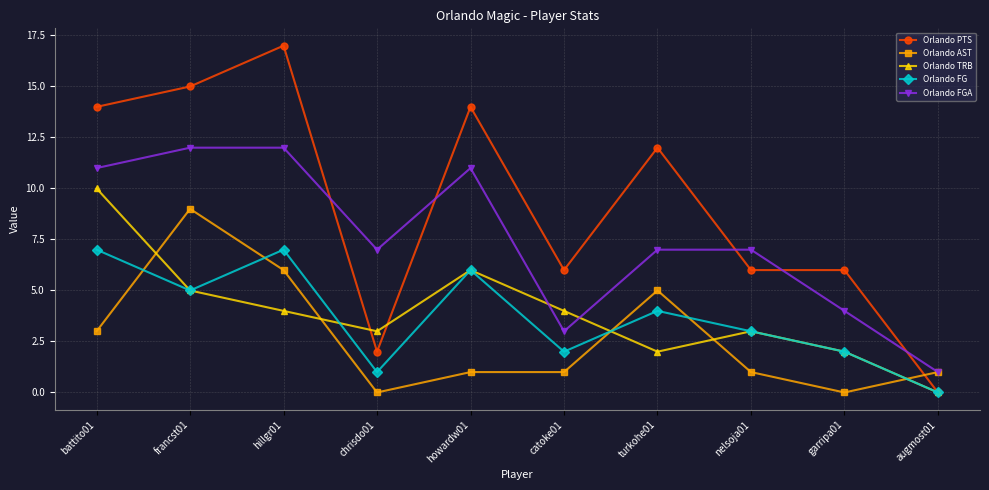

Where do Orlando TRB and Orlando PTS first cross each other?

hillgr01 and chrisdo01